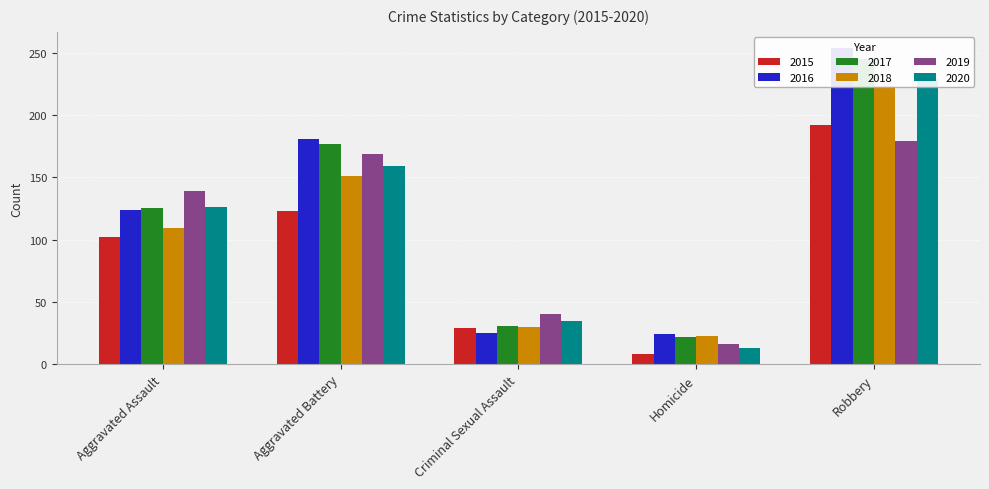

What is the value of the 2017 bar at the 5th from the left?

245